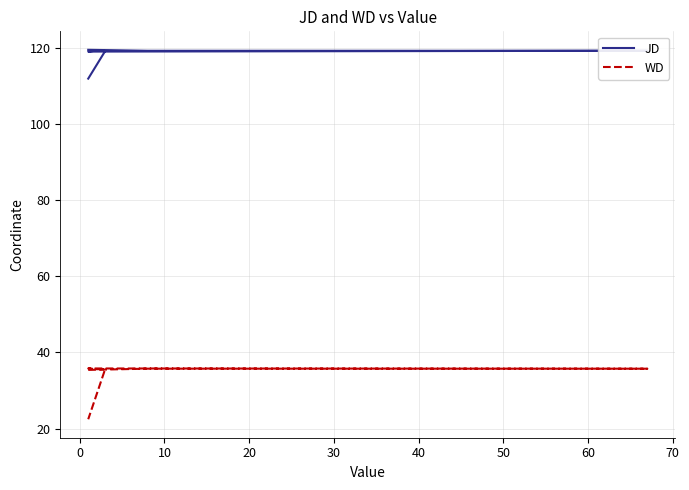

True or false: WD and JD intersect in this chart.

False